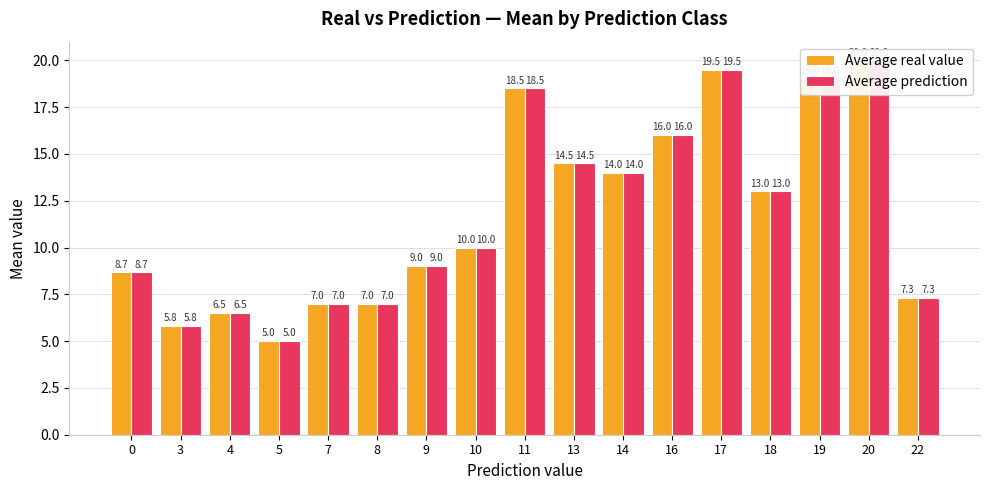

How many distinct data groups are displayed?

2